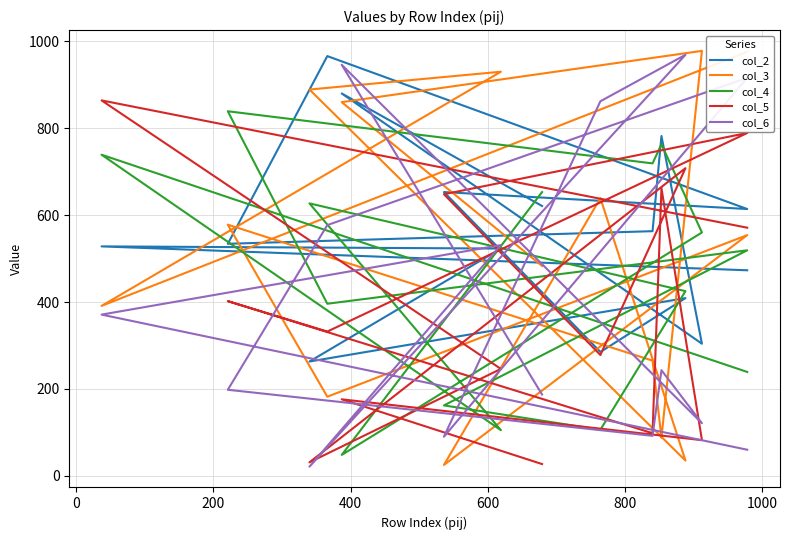

What is the minimum value shown in the chart?

21